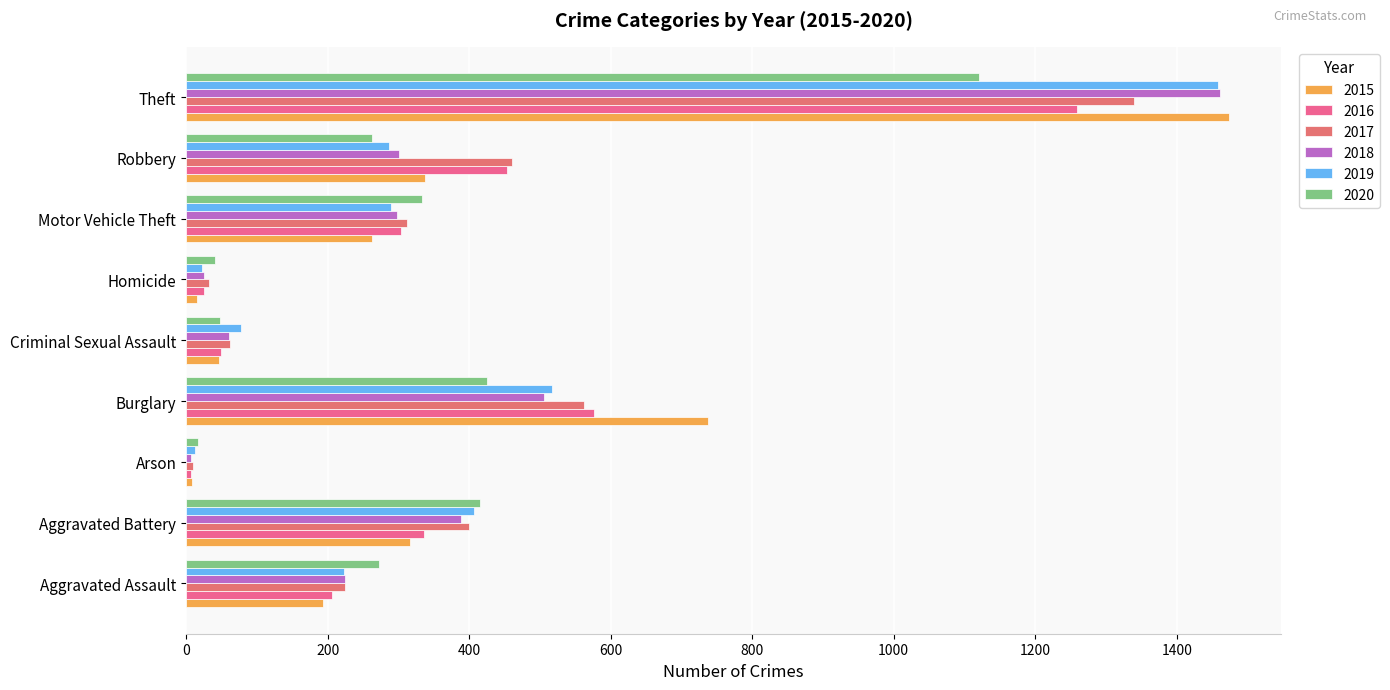

Is it true that 2015 equals 6 at Arson?

False